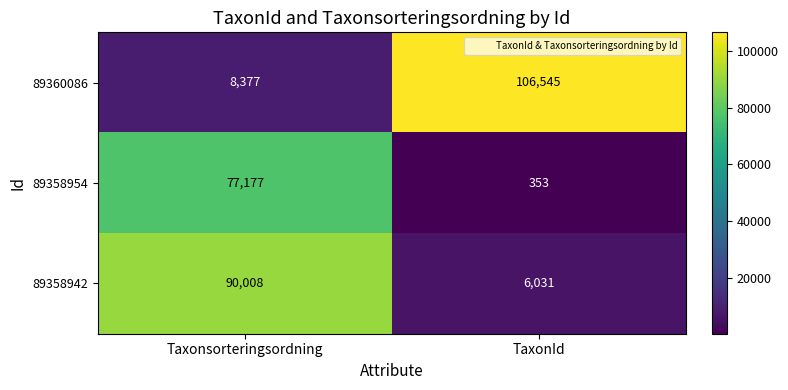

Where is 89360086 nearest to the value 57461?

Taxonsorteringsordning